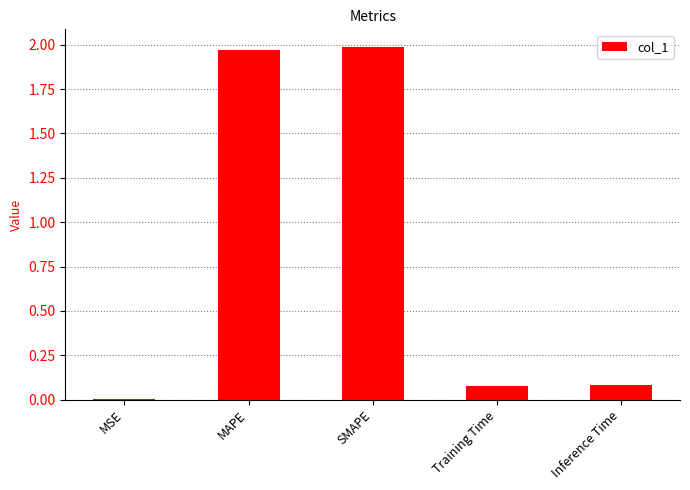

What is the sum of all values?

4.1